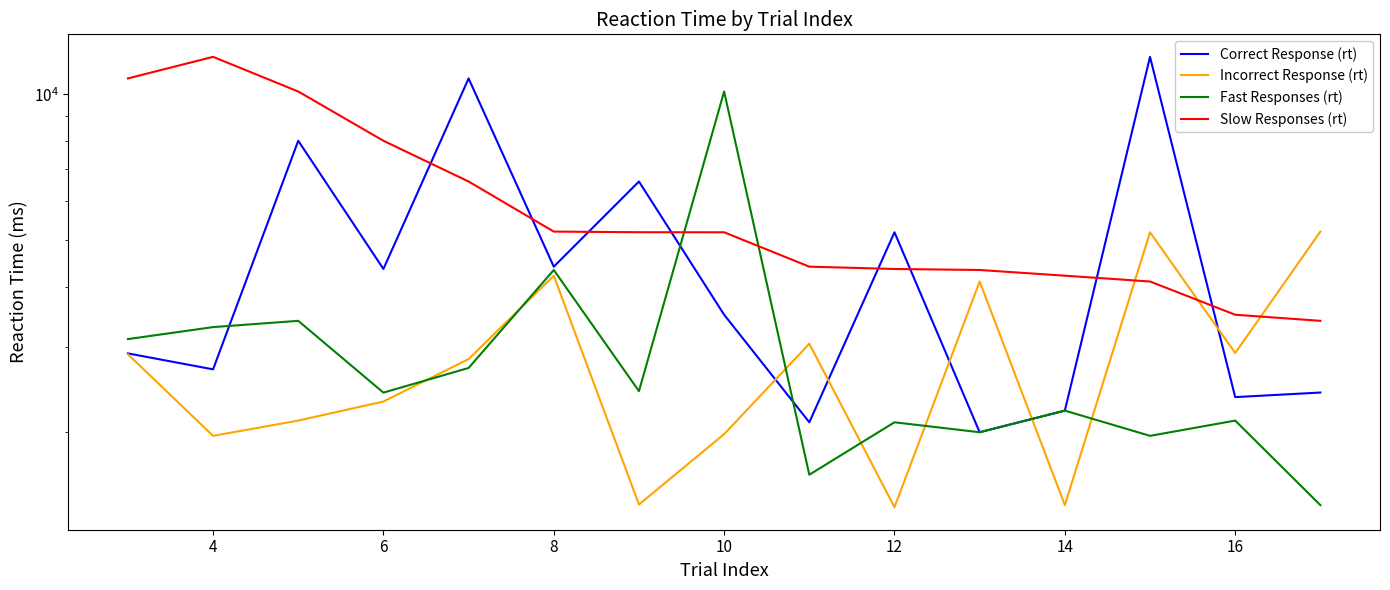

The Incorrect Response (rt) series shows 1488 at 16. True or false?

False